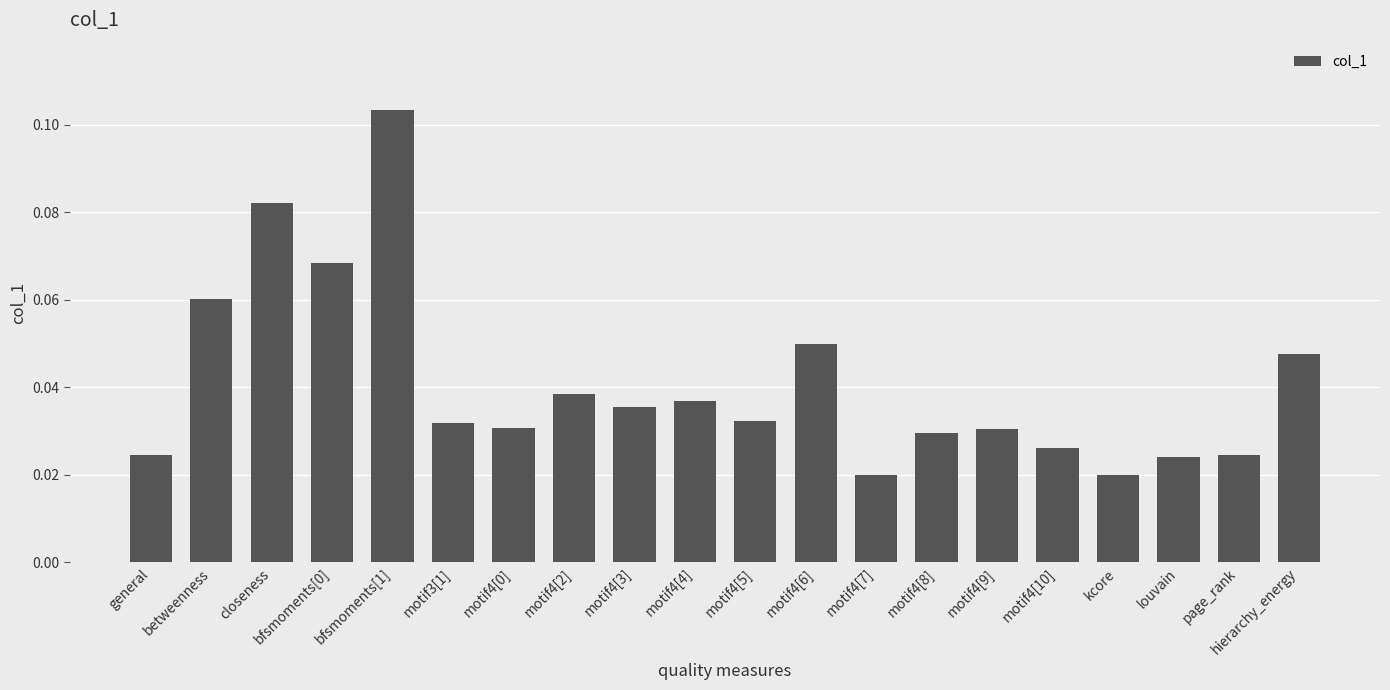

Which category has the highest value across all series?

bfsmoments[1]